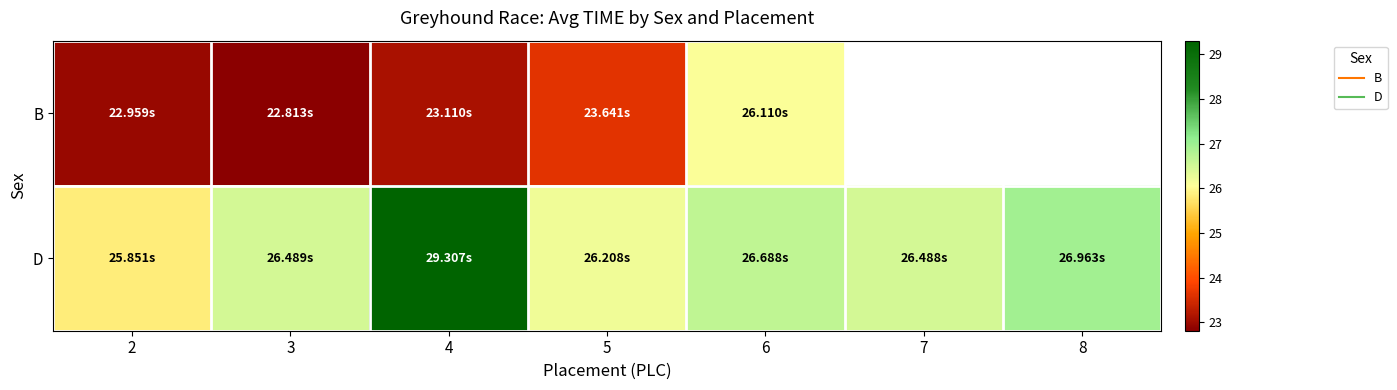

How many data points in B are above 23?

3